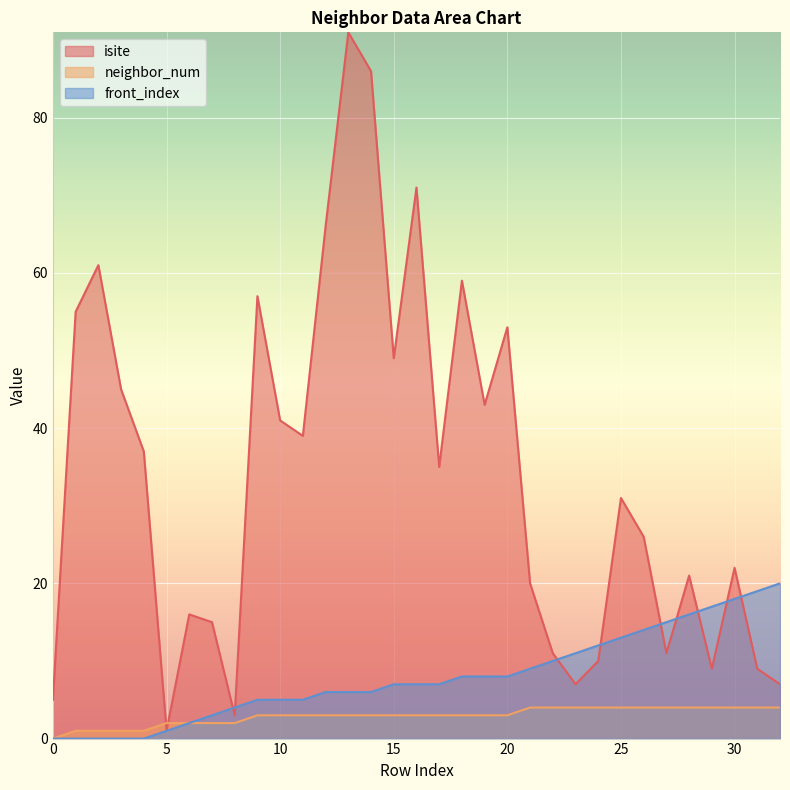

What is the lowest value of the isite series?

1